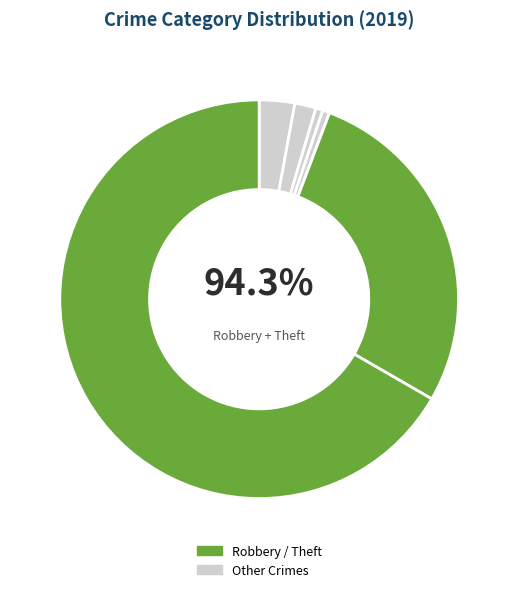

What percentage do Criminal Sexual Assault and Theft together represent?

67.2%